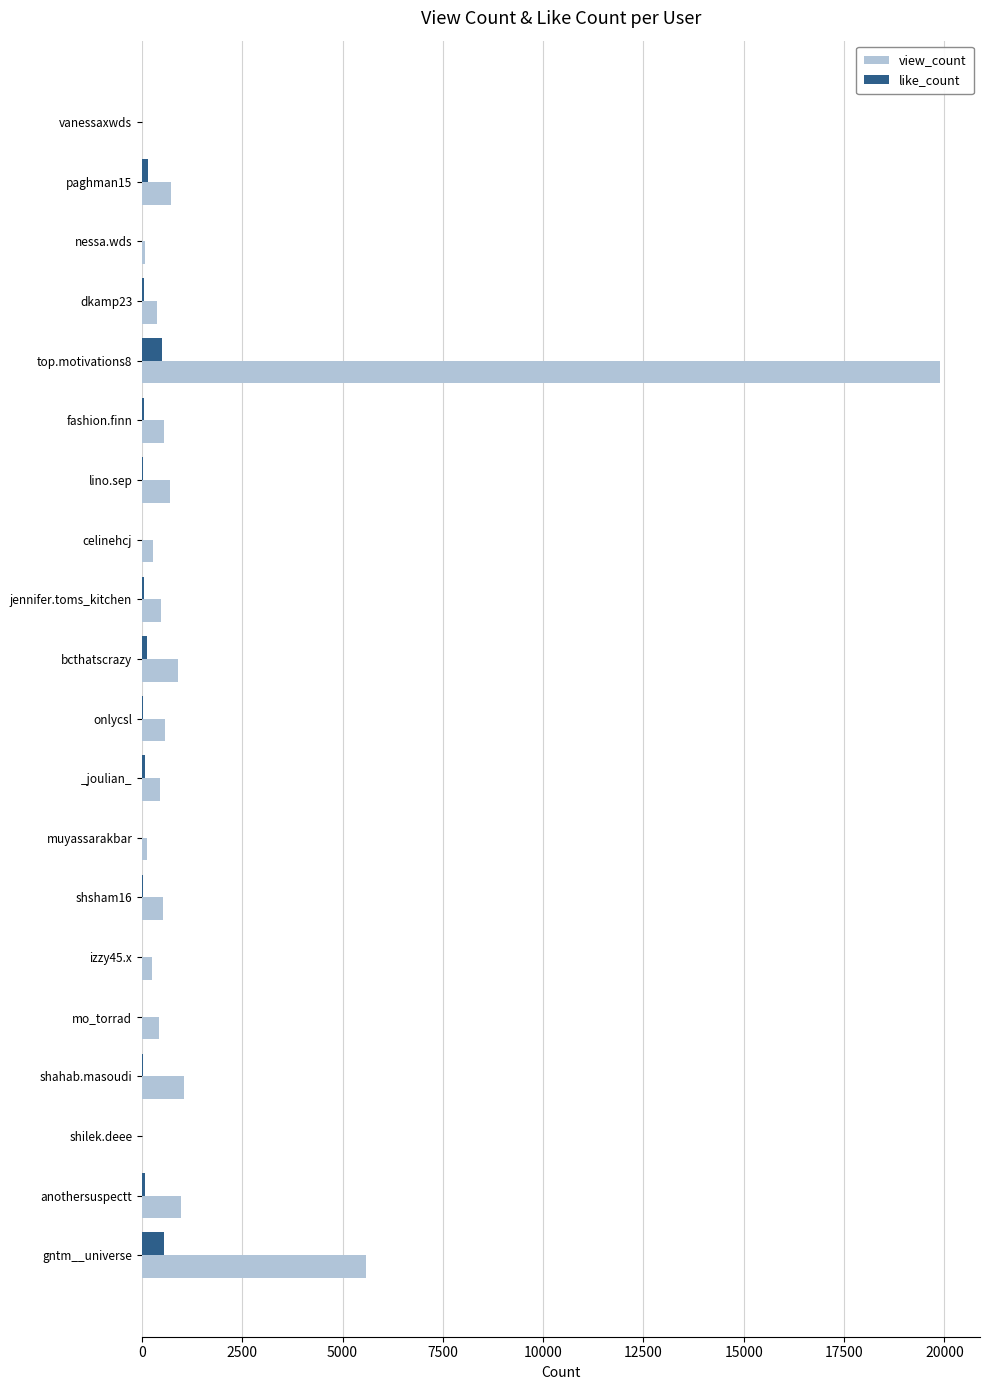

What is the maximum value shown in the chart?

19893